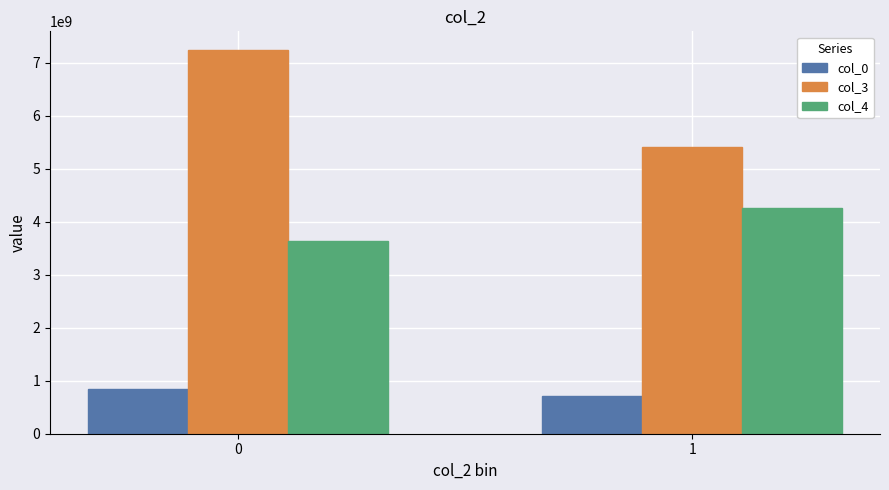

Reading left to right, what are all the values shown in this chart?

col_0: 0=853683719	1=707851978
col_3: 0=7234746302	1=5405547464
col_4: 0=3641167333	1=4253784168